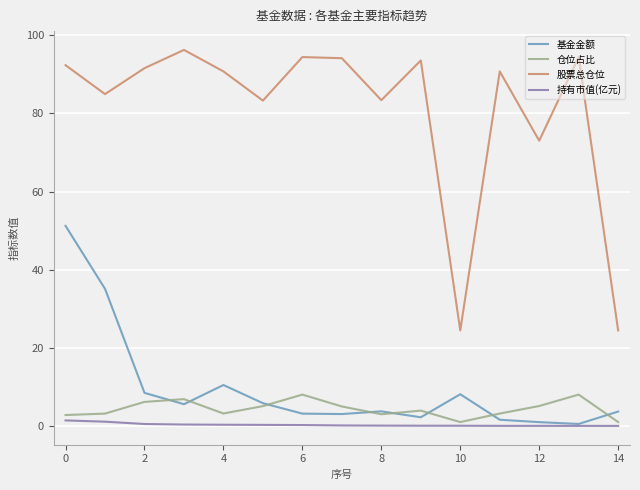

What is the highest value of the 仓位占比 series?

8.1